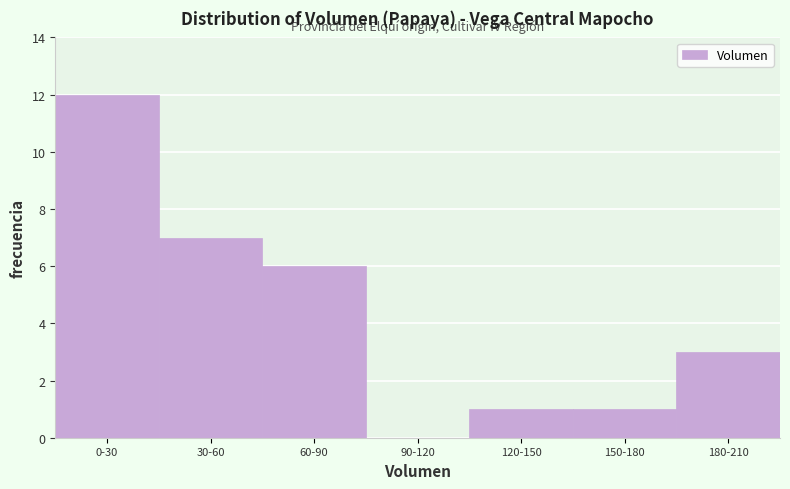

Reading left to right, list all the values displayed in this chart.

0-30=12	30-60=7	60-90=6	90-120=0	120-150=1	150-180=1	180-210=3